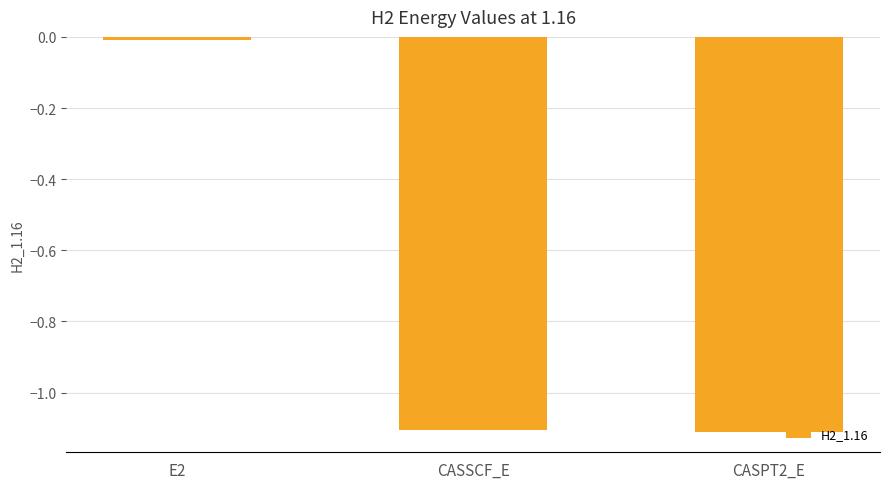

What is the difference between the maximum and second lowest values?

1.1